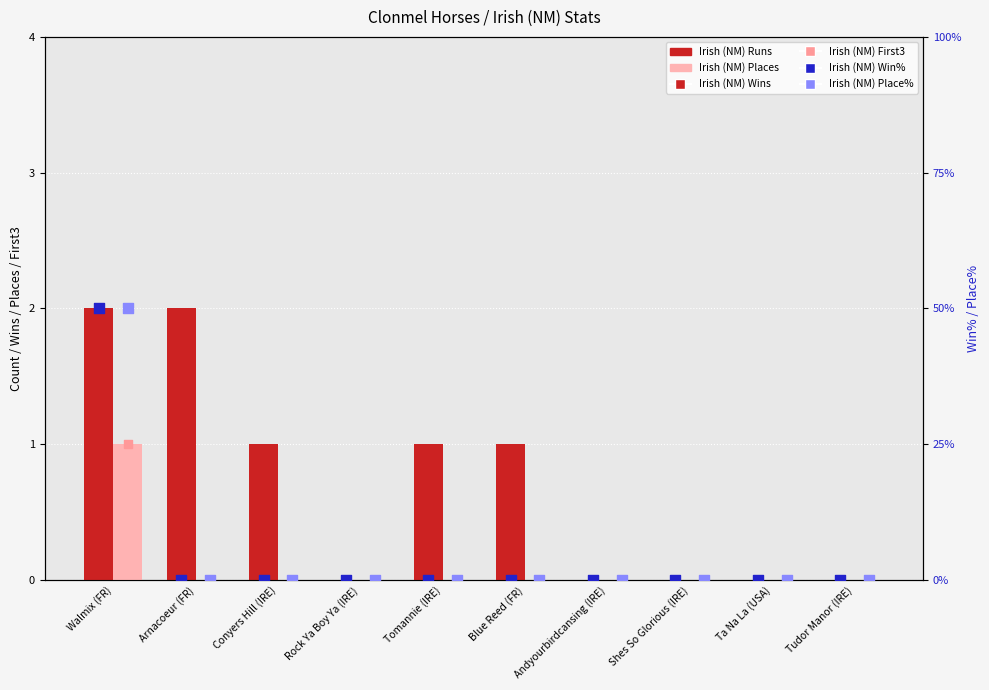

Is the value of Irish (NM) Runs at Tomannie (IRE) greater than the value of Irish (NM) First3 at Rock Ya Boy Ya (IRE)?

Yes